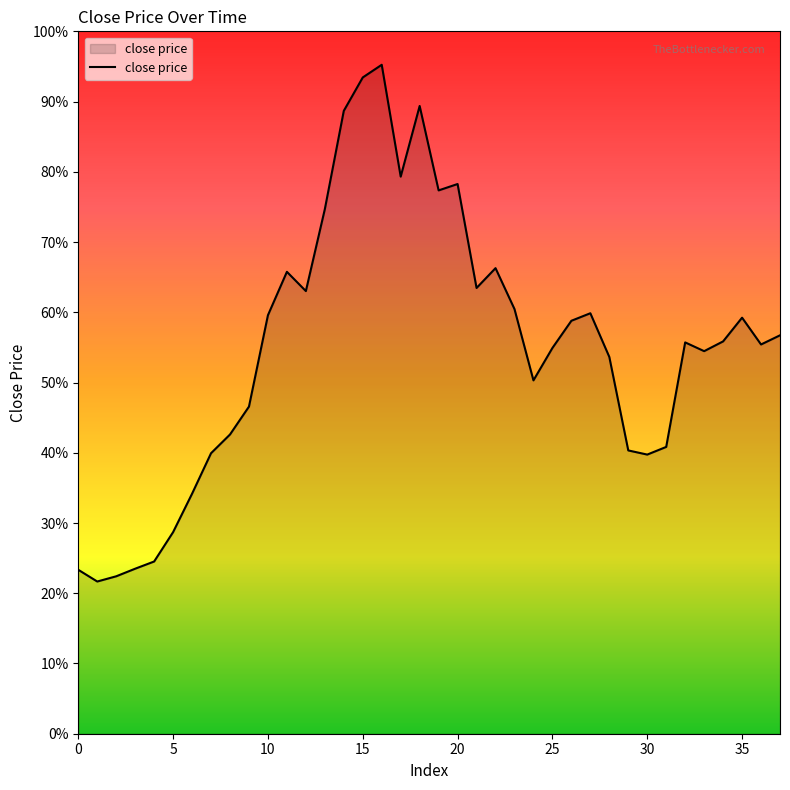

Reading left to right, transcribe all the data shown in this chart.

1394.0	1294.3	1338.7	1403.3	1464.5	1714.4	2041.0	2385.3	2544.6	2781.8	3558.7	3928.0	3764.1	4460.6	5296.8	5580.8	5688.5	4737.4	5338.3	4620.4	4674.6	3790.5	3959.1	3611.3	3004.8	3280.4	3511.7	3575.7	3204.2	2409.0	2373.7	2438.9	3327.8	3253.3	3336.3	3538.0	3310.1	3388.0